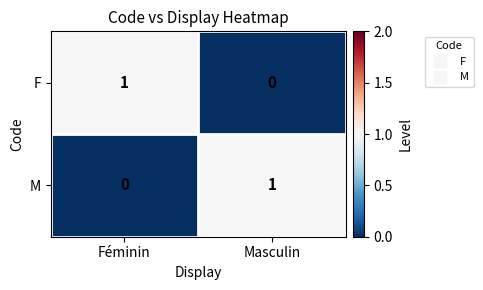

At Masculin, list the series in order from smallest to largest.

F, M